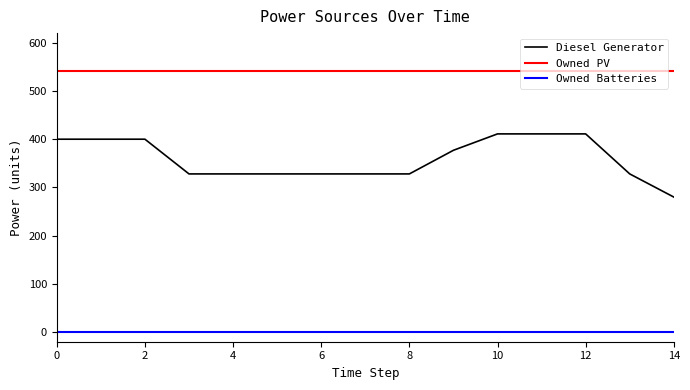

What are all the series names shown in the legend?

Diesel Generator, Owned PV, Owned Batteries